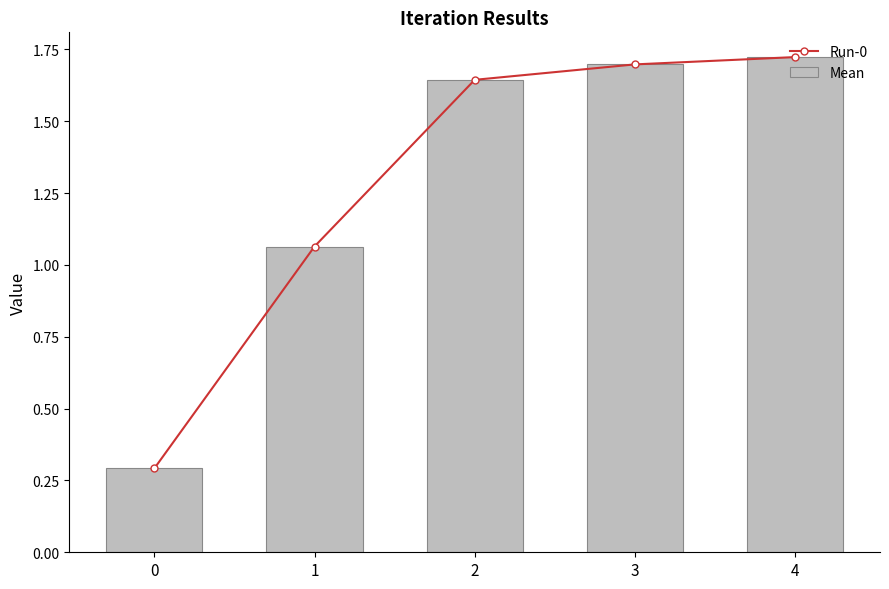

What is the approximate value of Mean at 2?

1.6